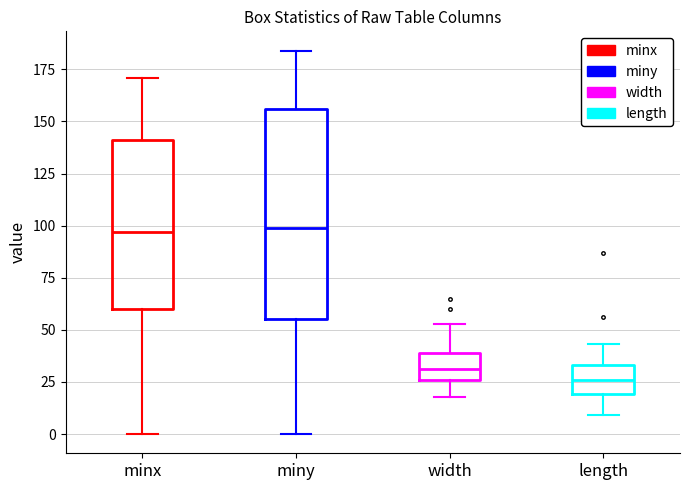

Where is the lower edge of the box for length on the y-axis? The values are not printed on the chart, so give them approximately, as read against the axis.

20